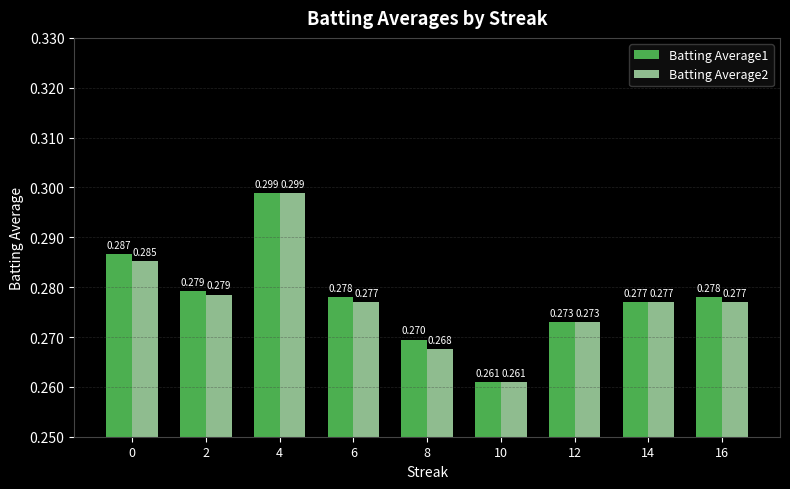

Is the value of Batting Average2 at 10 greater than the value of Batting Average1 at 12?

No